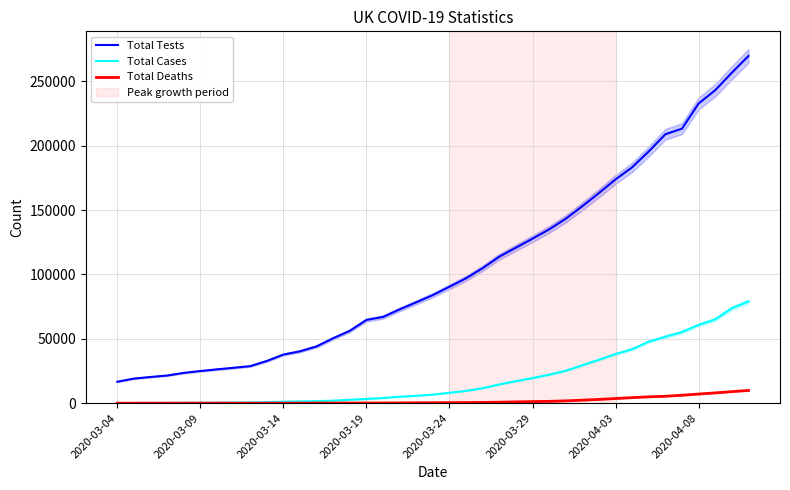

Rank the series by their average value, from lowest to highest.

Total Deaths, Total Cases, Total Tests